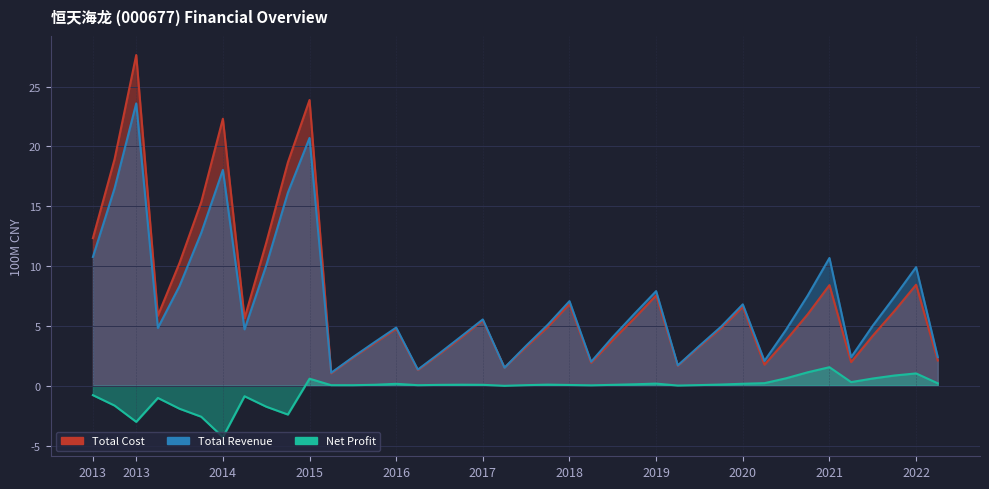

Which category has the lowest value in the Total Revenue series?

2016-03